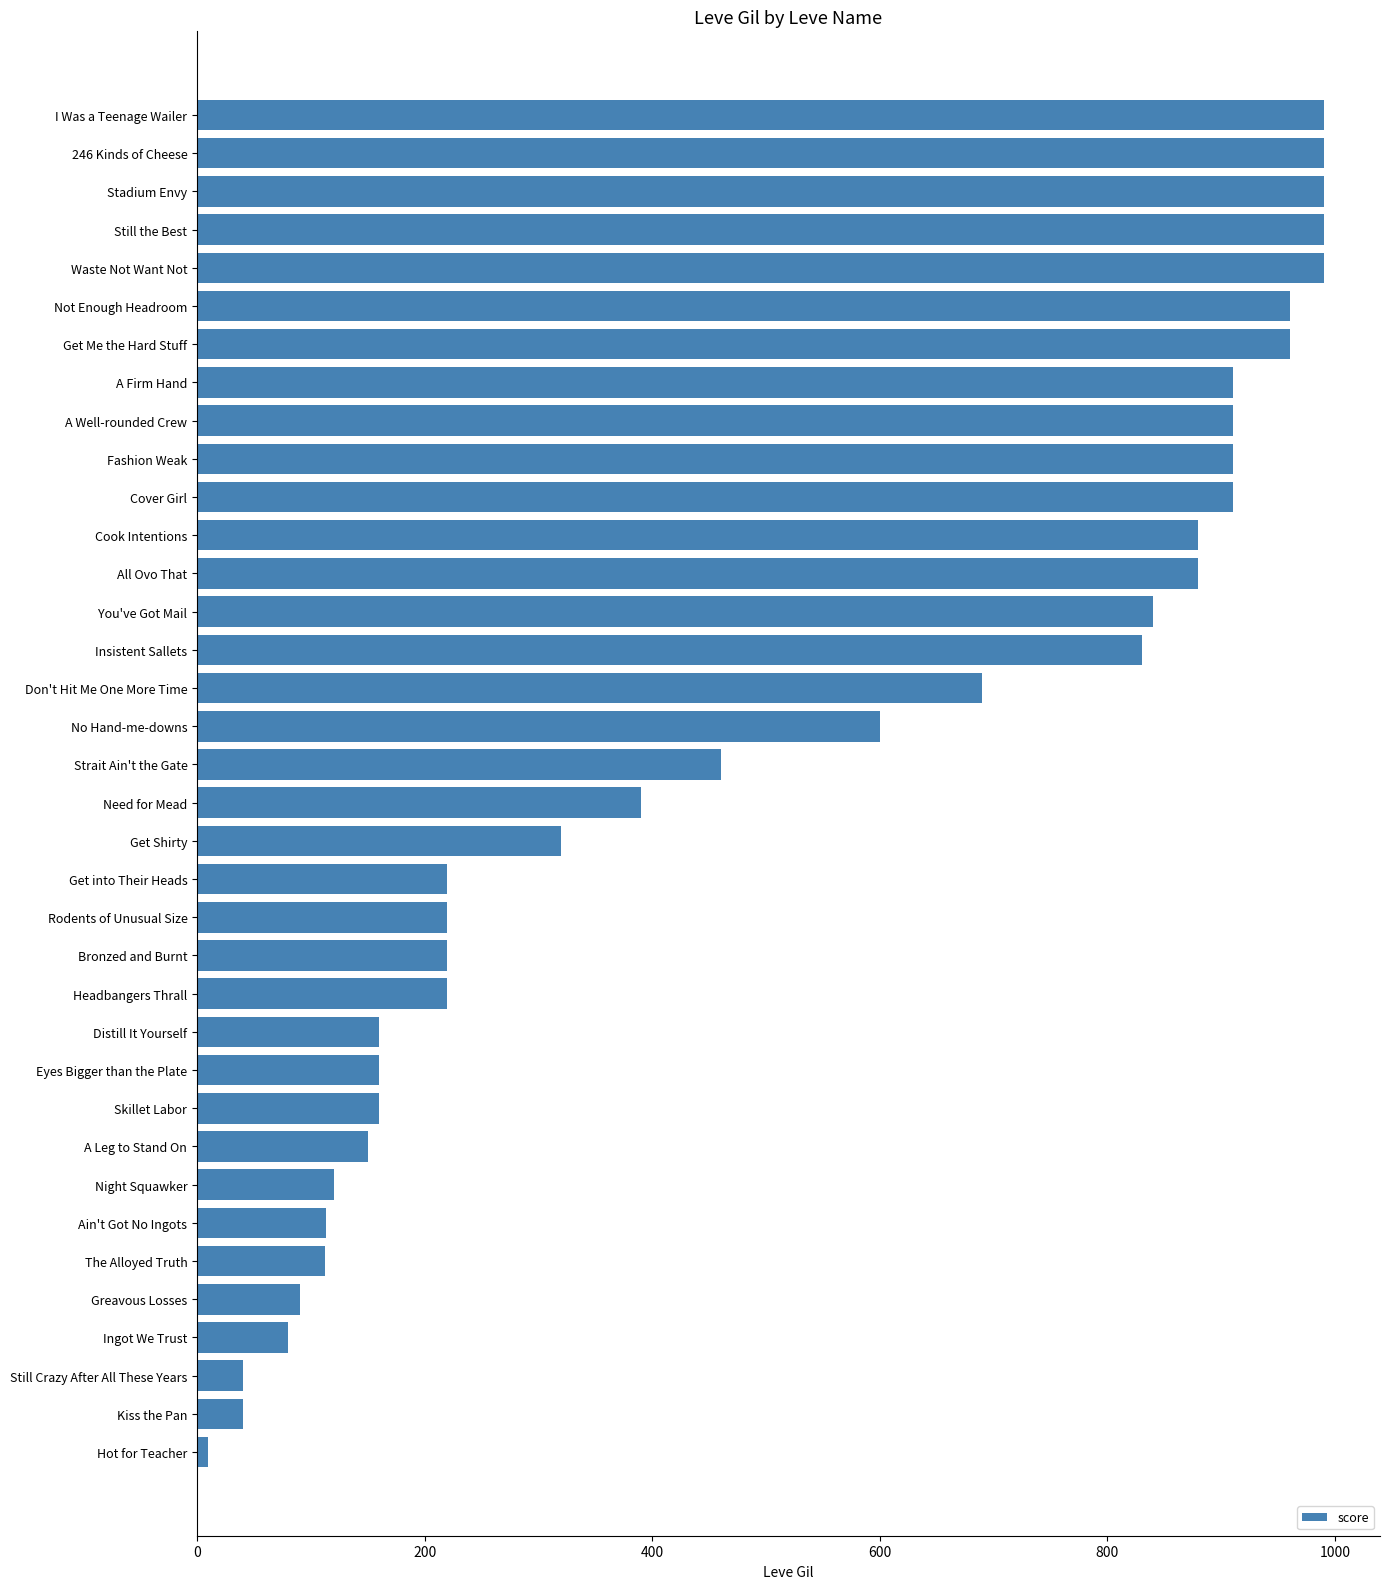

How many categories are shown in the chart?

36